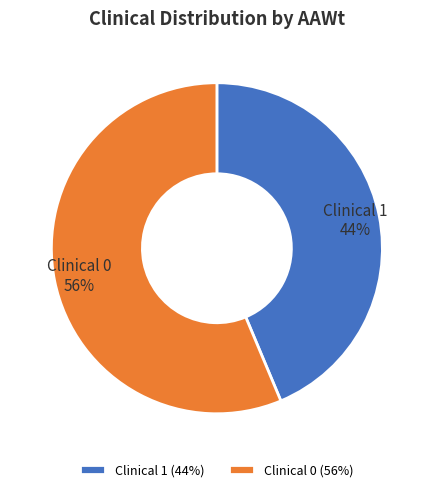

What is the ratio of the value at Clinical 0 to the value at Clinical 1?

1.3